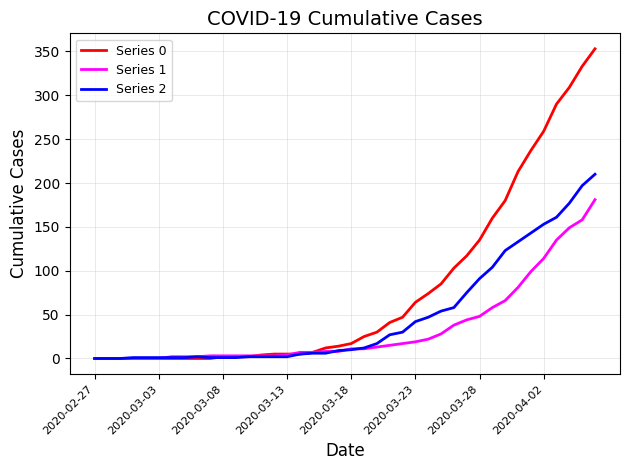

Which series has the widest spread of values?

Series 0